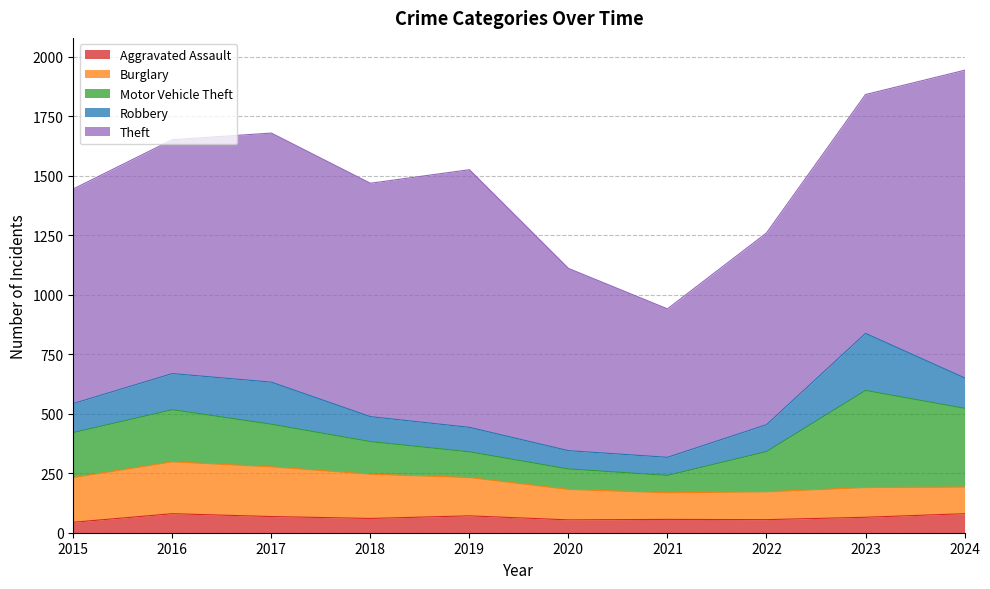

The Aggravated Assault series shows 98 at 2021. True or false?

False